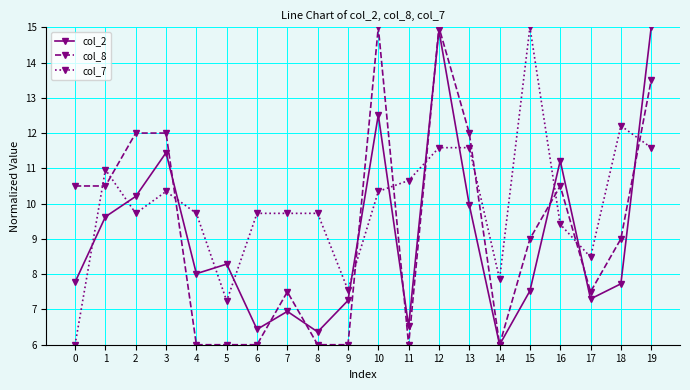

Between 3 and 7, which series saw the biggest shift?

col_8